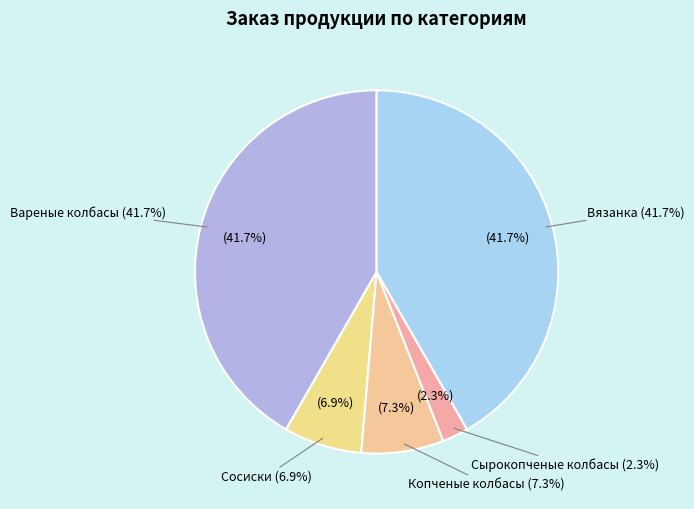

Do Сырокопченые колбасы and Сосиски together represent more than half of the pie?

No